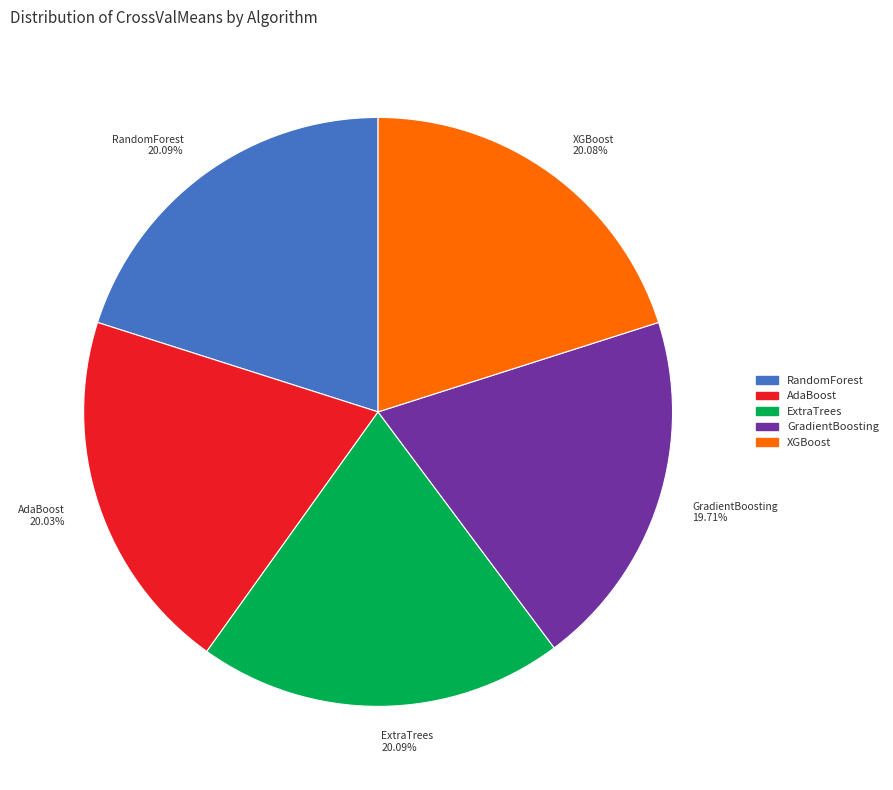

What portion of the pie excludes RandomForest?

79.9%